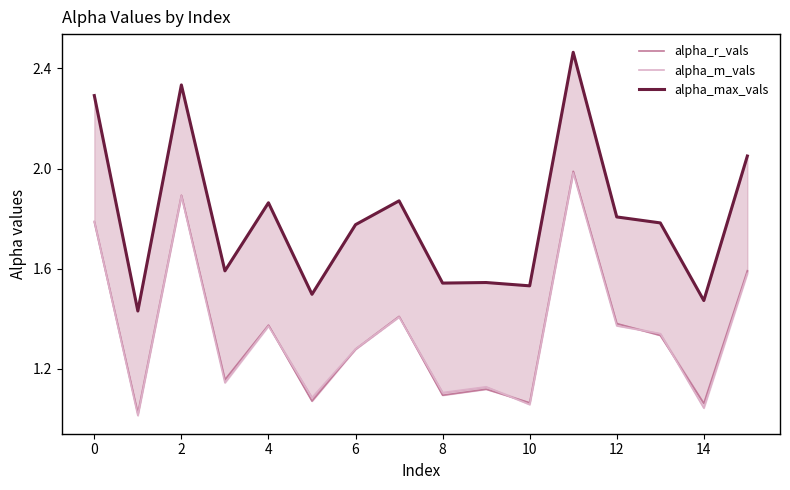

How many interior local valleys does the alpha_max_vals series have?

6